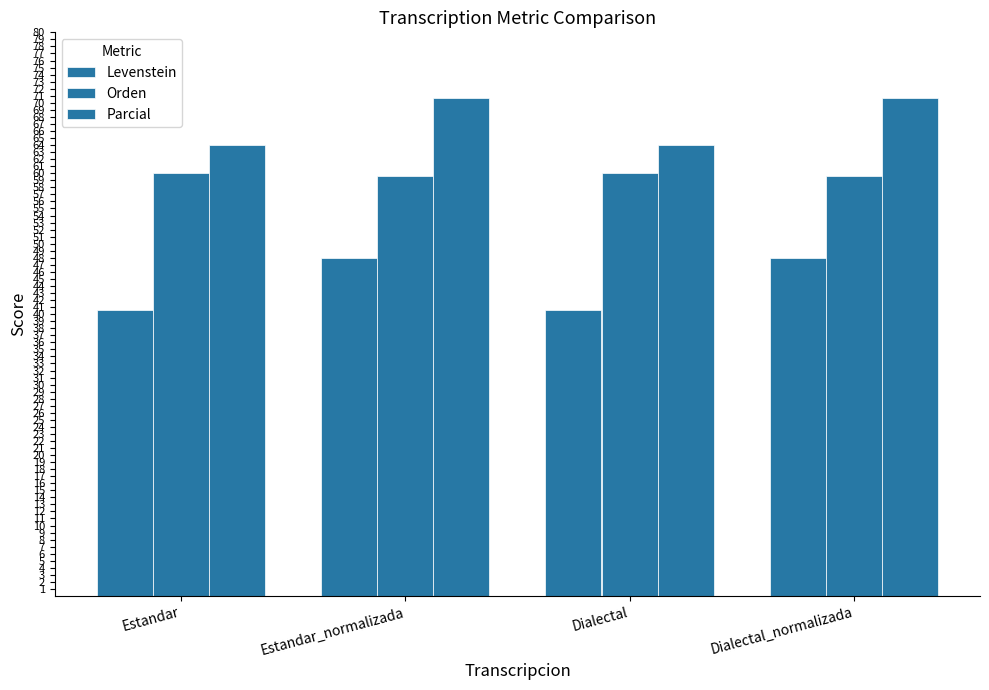

Reading left to right, list all the values displayed in this chart.

Levenstein: Estandar=40.6	Estandar_normalizada=48.0	Dialectal=40.6	Dialectal_normalizada=48.0
Orden: Estandar=60.0	Estandar_normalizada=59.6	Dialectal=60.0	Dialectal_normalizada=59.6
Parcial: Estandar=64.0	Estandar_normalizada=70.7	Dialectal=64.0	Dialectal_normalizada=70.7